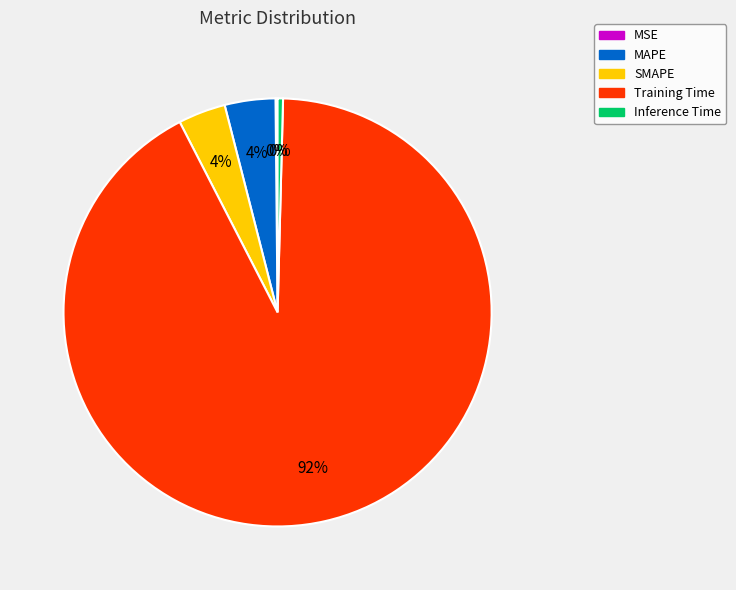

Is the sum of SMAPE and Training Time greater than half?

Yes